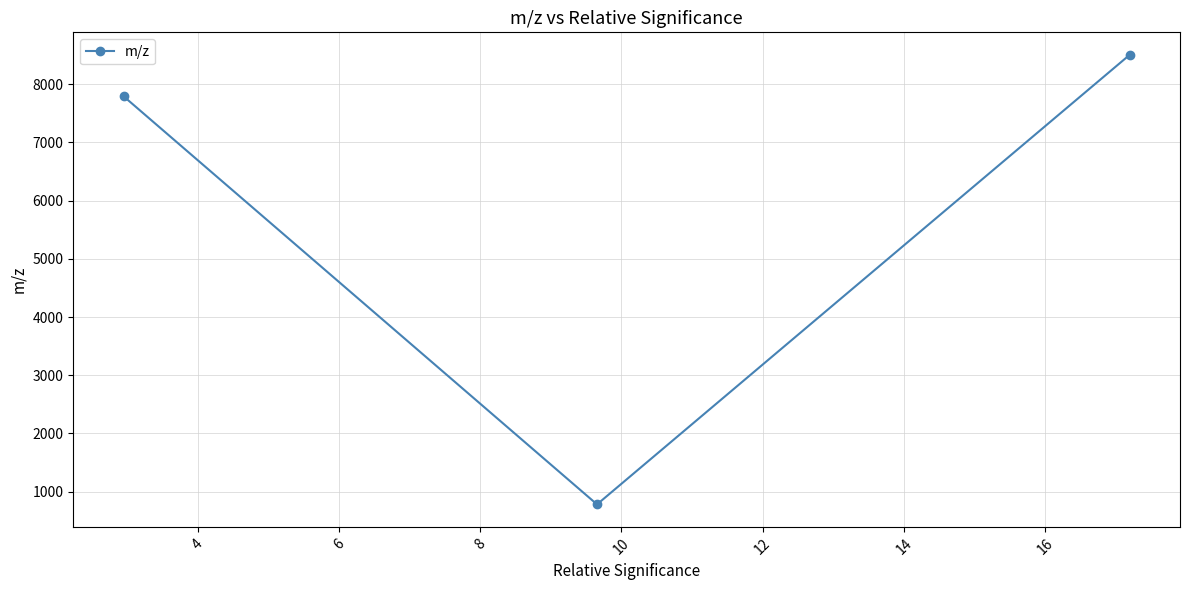

What is the average value?

5692.1